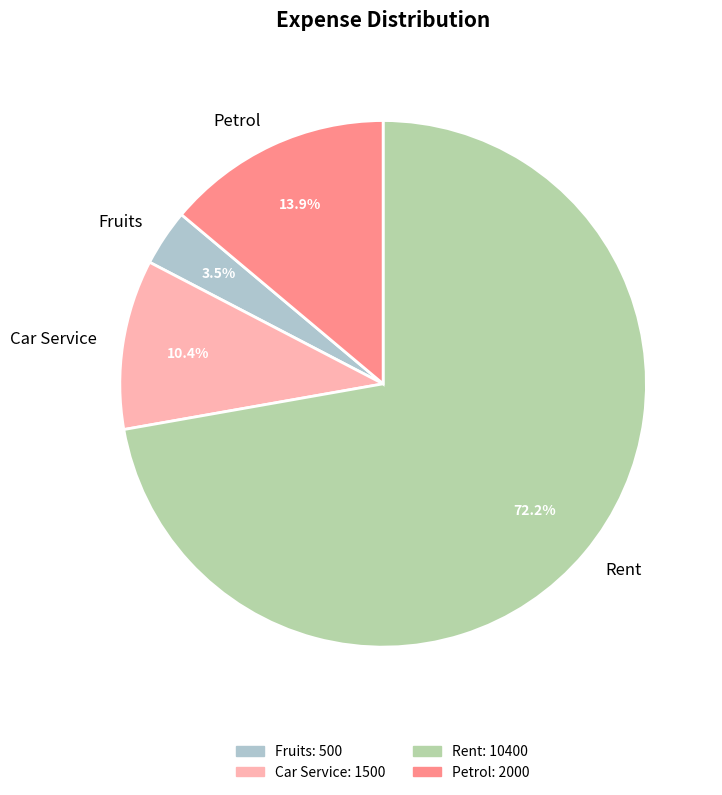

True or false: Rent accounts for 58% of the total.

False